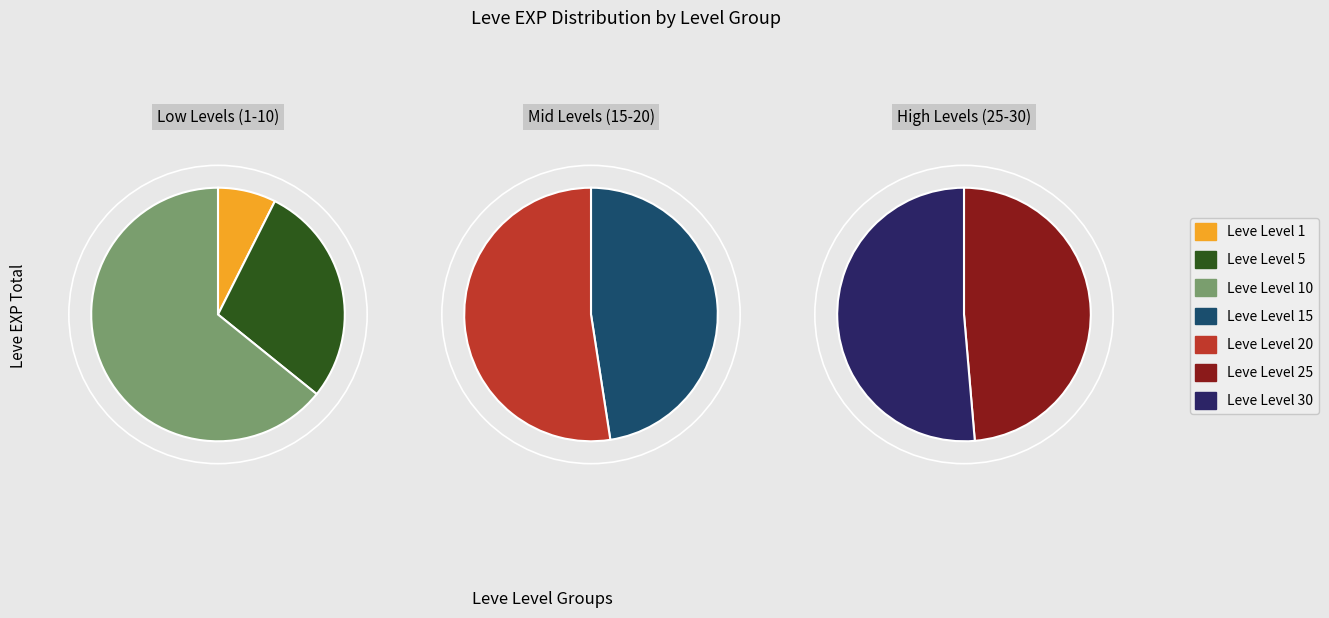

Rank the categories by value from highest to lowest.

Leve Level 30, Leve Level 25, Leve Level 20, Leve Level 15, Leve Level 10, Leve Level 5, Leve Level 1